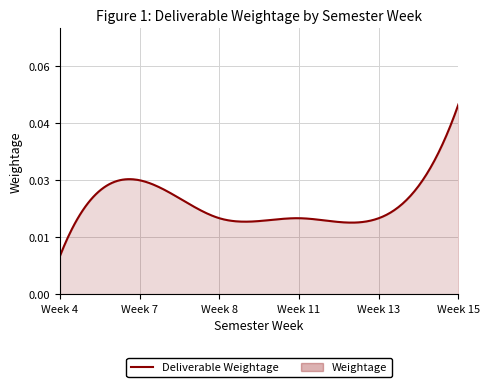

List the labels in order of value, smallest first.

Week 4, Week 8, Week 11, Week 13, Week 7, Week 15